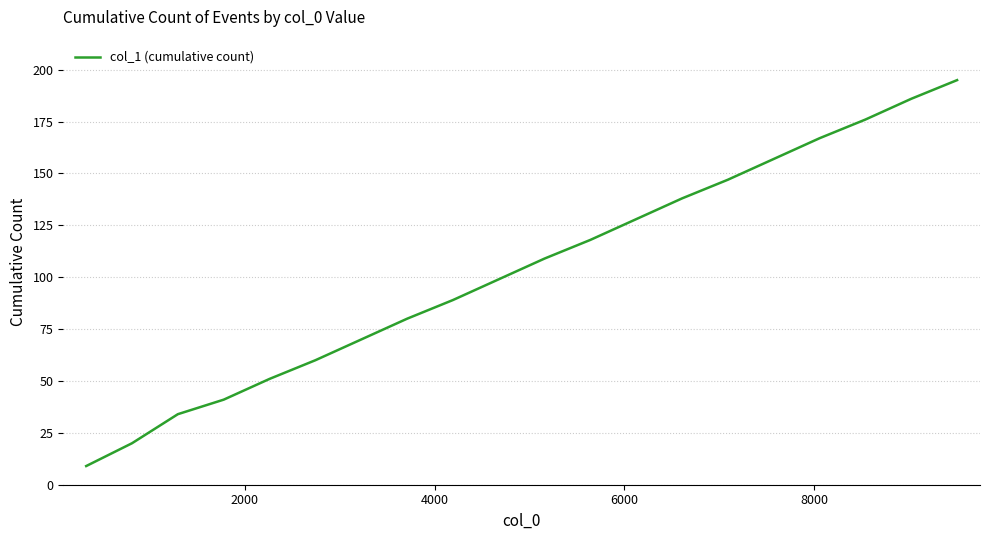

What is the greatest value displayed?

195